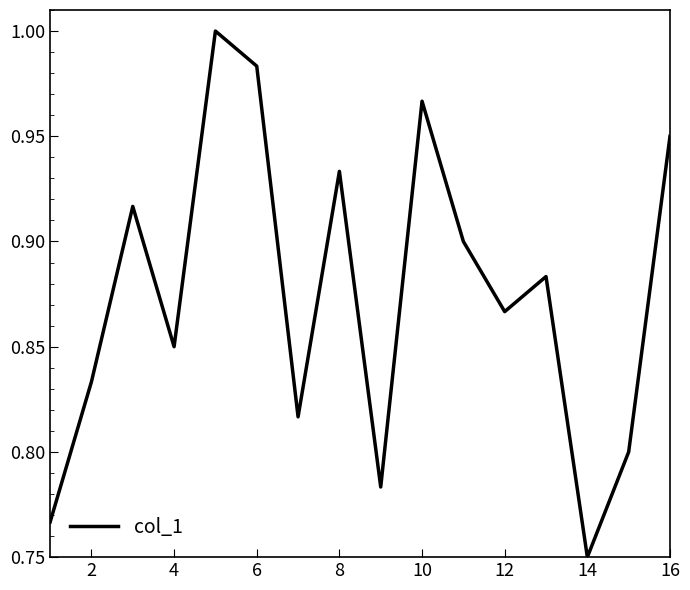

How many lines are shown in the chart?

1